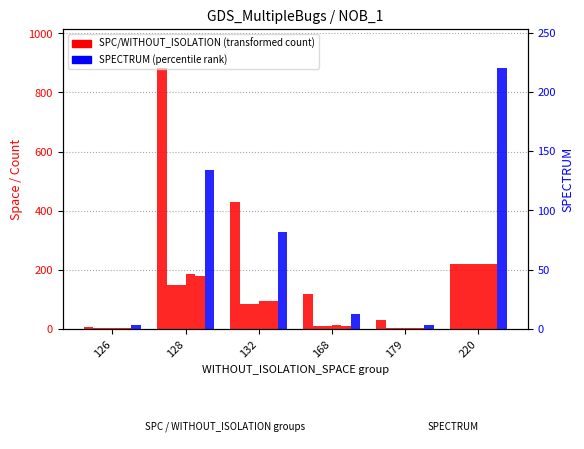

Is it true that SPC_SPACE equals 281 at 132?

False